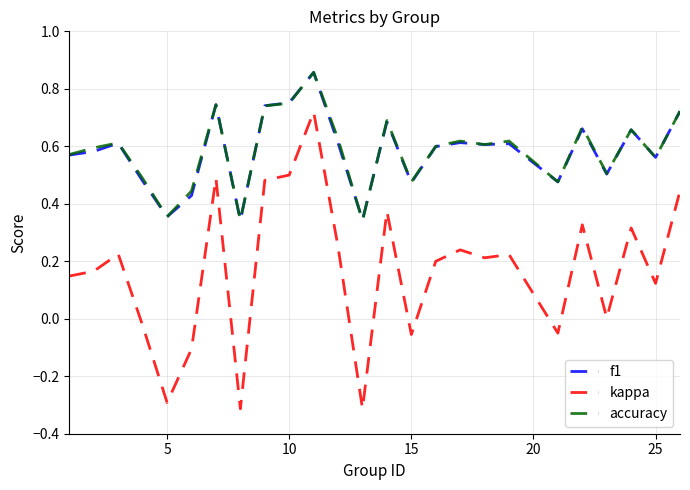

True or false: accuracy and kappa intersect in this chart.

False